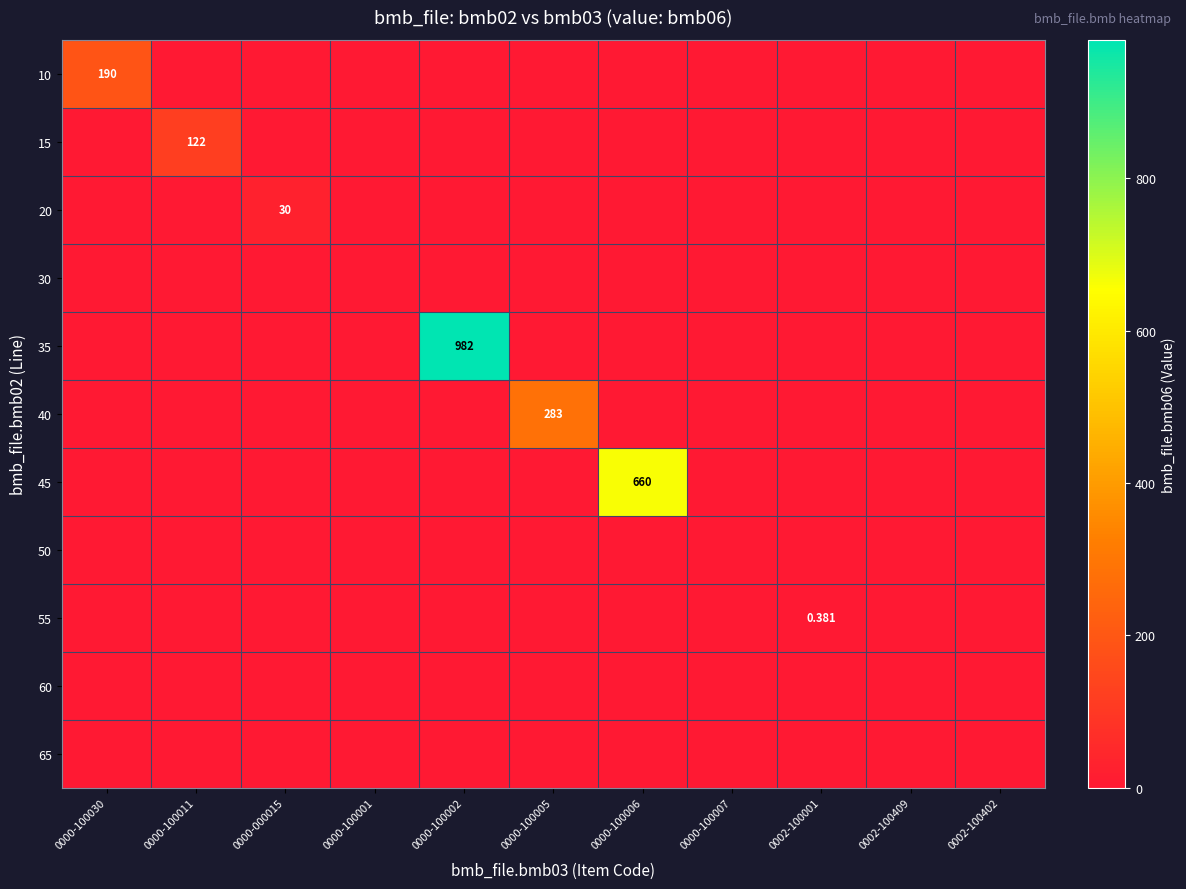

The 35 series shows 482.9 at 0000-100005. True or false?

False